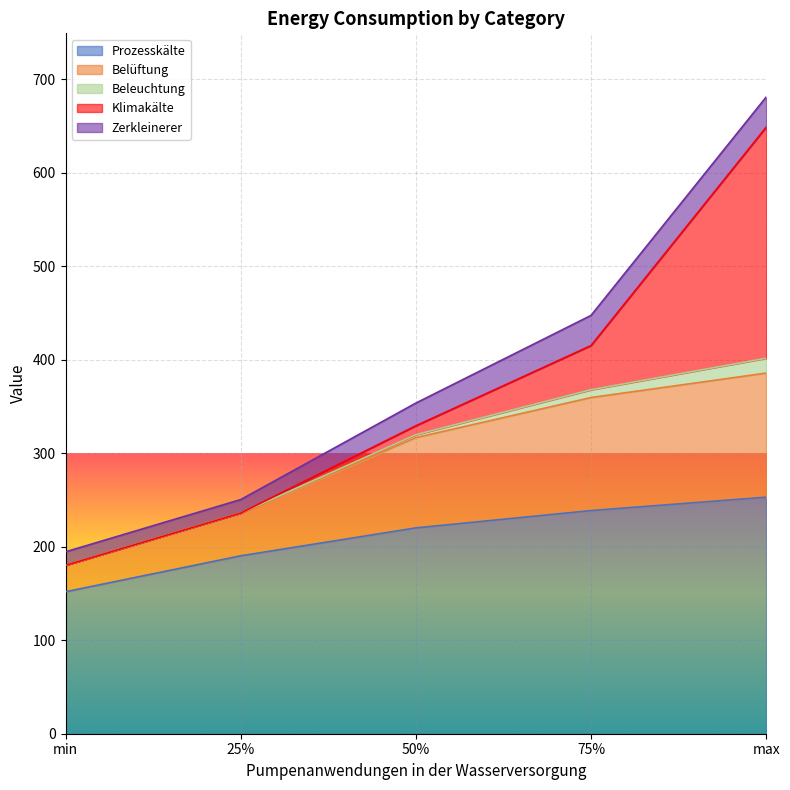

Is it true that Prozesskälte equals 420.7 at 75%?

False